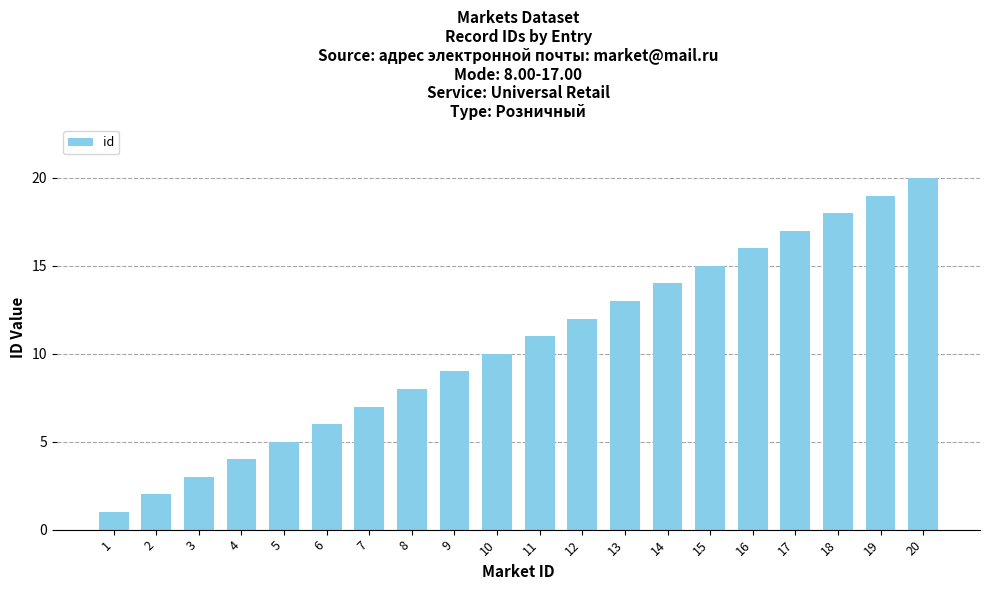

Reading left to right, what are all the values shown in this chart?

1	2	3	4	5	6	7	8	9	10	11	12	13	14	15	16	17	18	19	20